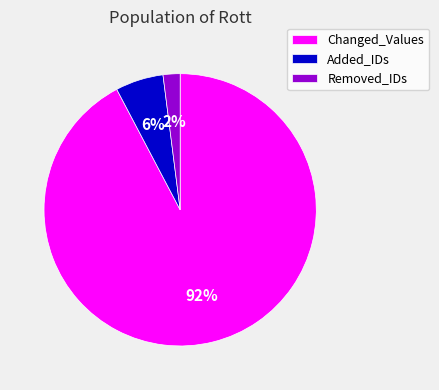

Which has a higher value, Removed_IDs or Added_IDs?

Added_IDs